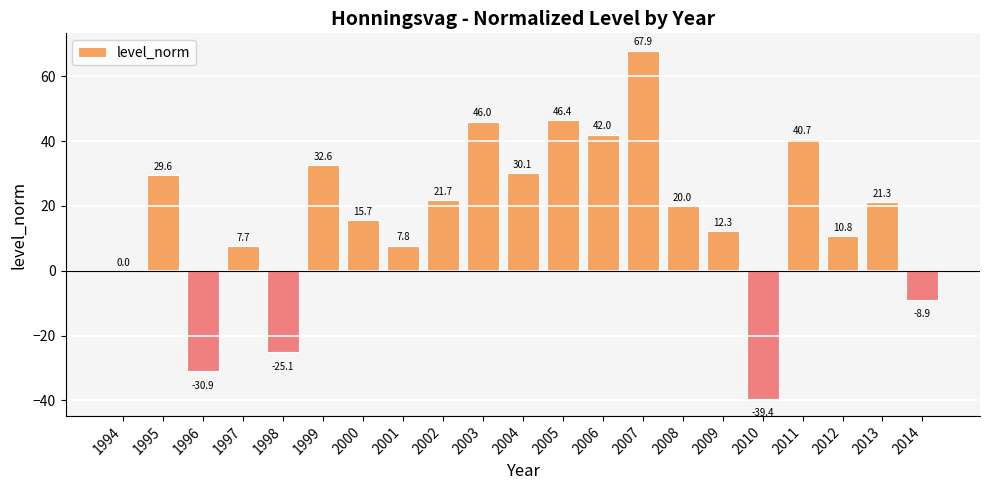

Where does the data first go above 20?

1995